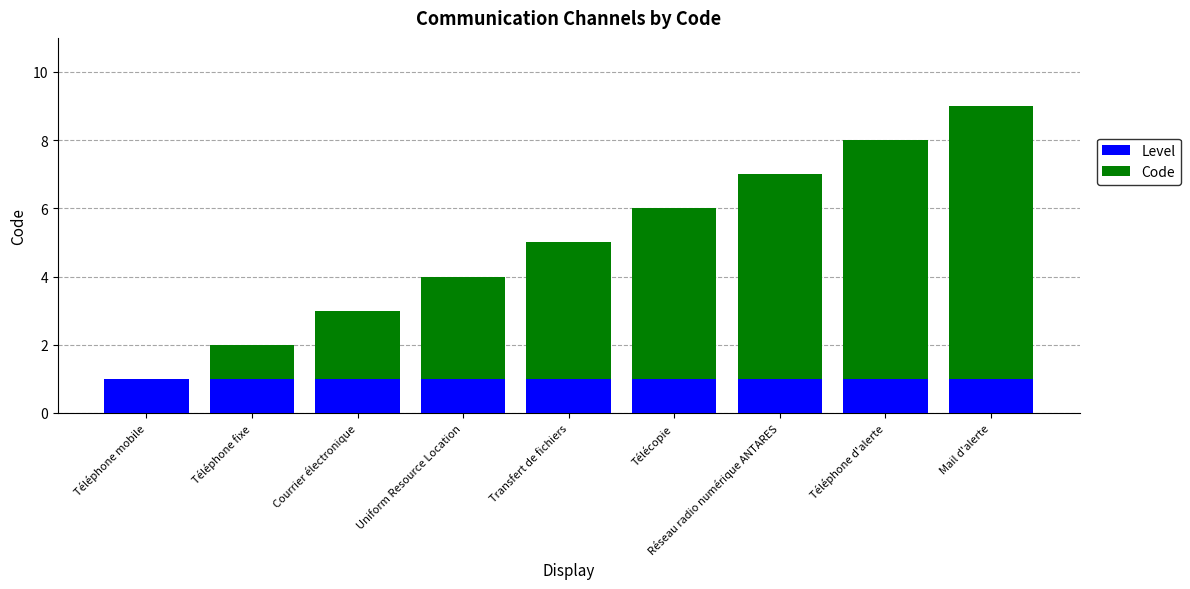

At which category is the sum across all series the highest?

Mail d'alerte